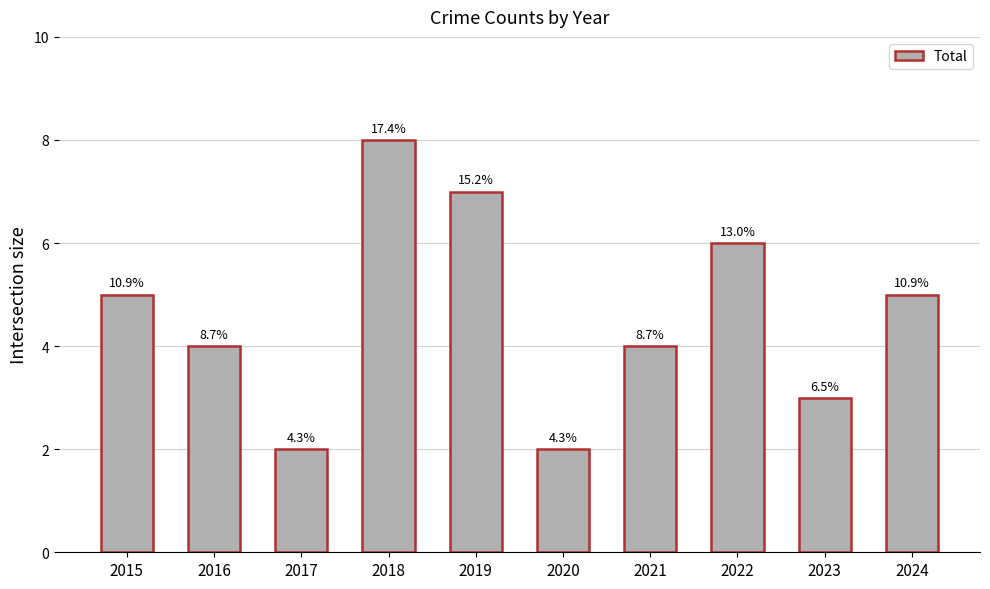

Rank the categories by value from lowest to highest.

2017, 2020, 2023, 2016, 2021, 2015, 2024, 2022, 2019, 2018